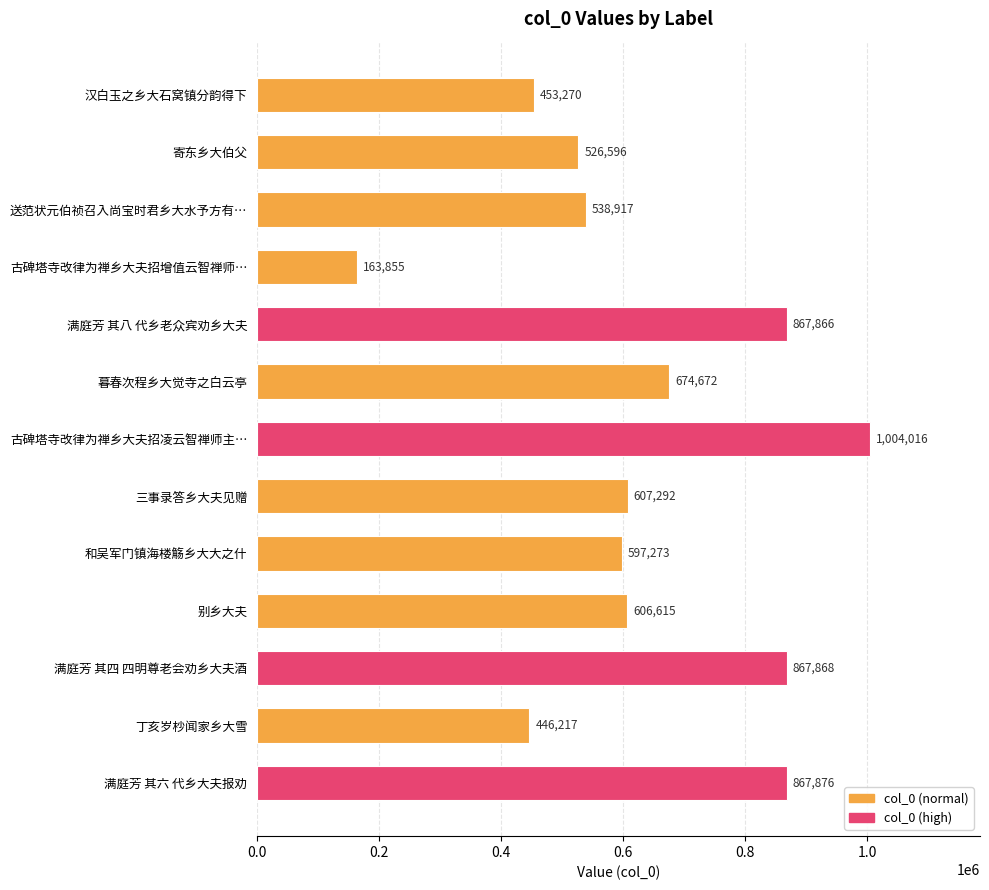

How many bars are there in total?

13